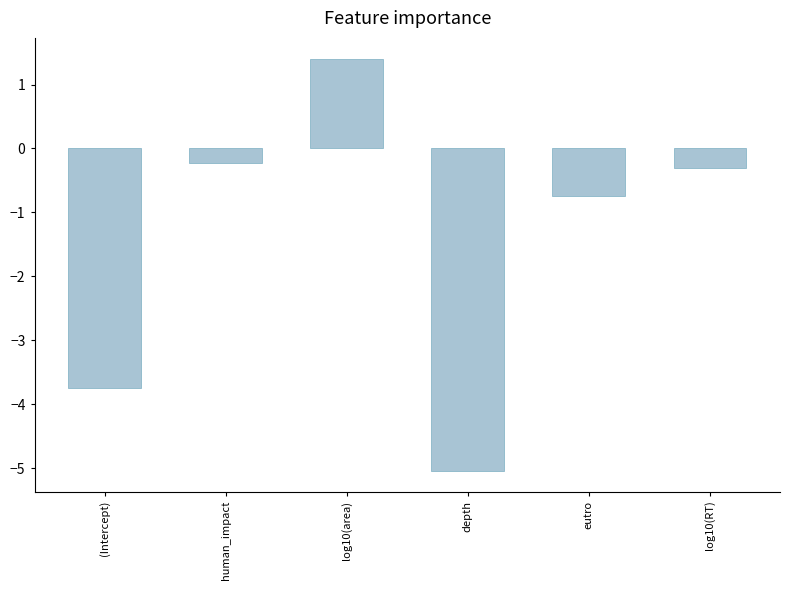

What is the approximate value at depth?

-5.0